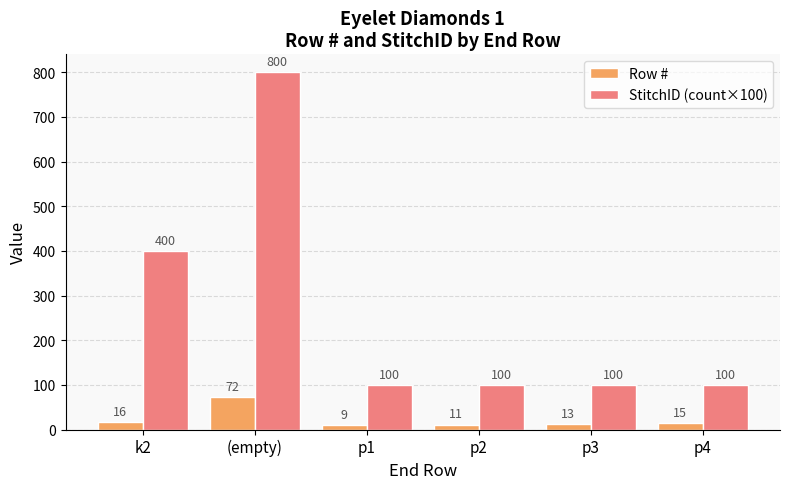

Rank the categories by Row # value from highest to lowest.

(empty), k2, p4, p3, p2, p1